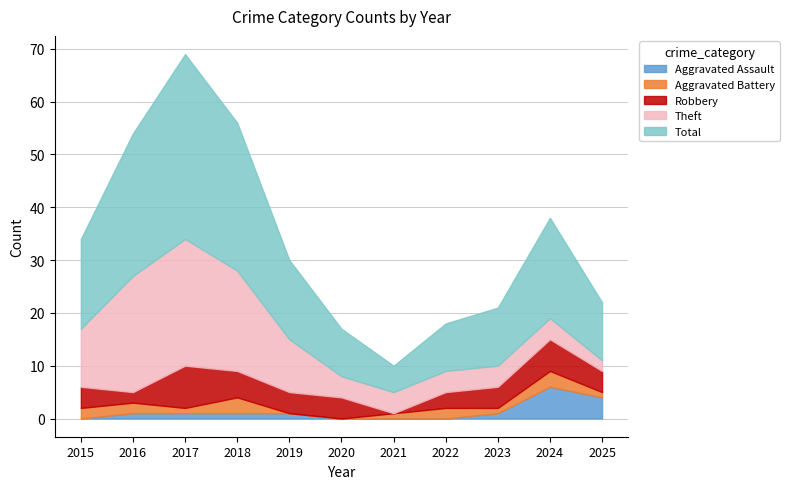

True or false: Aggravated Battery and Aggravated Assault intersect in this chart.

True